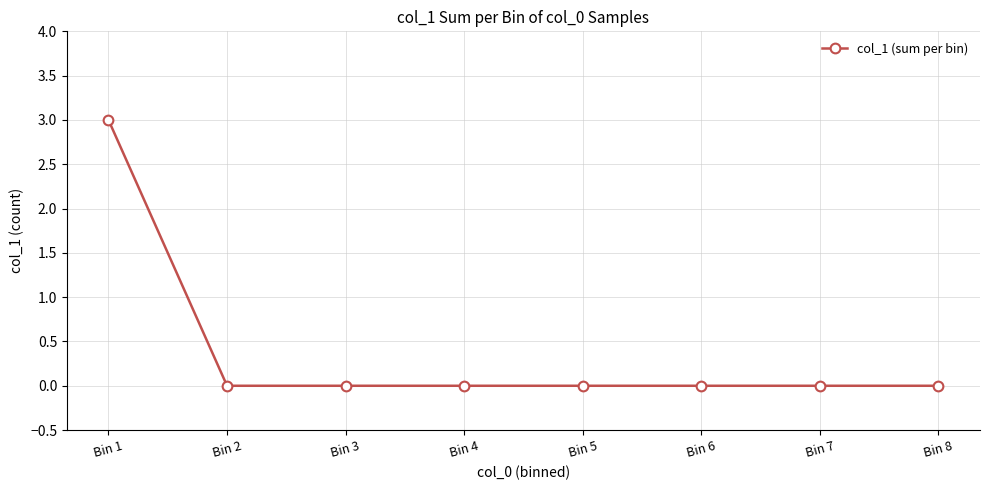

What is the difference between the values at Bin 4 and Bin 1?

3